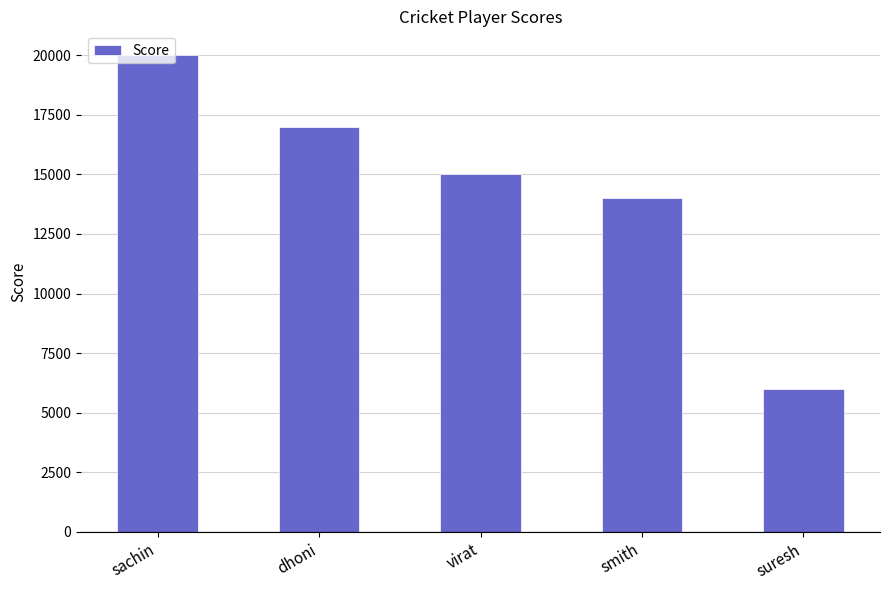

Is it true that the value at suresh is 6000?

True